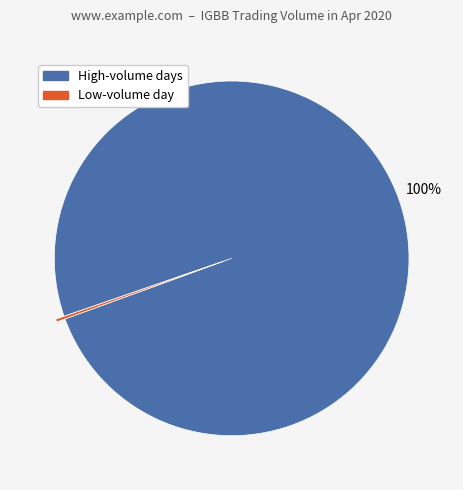

To the nearest percent, what is the average slice percentage?

50%